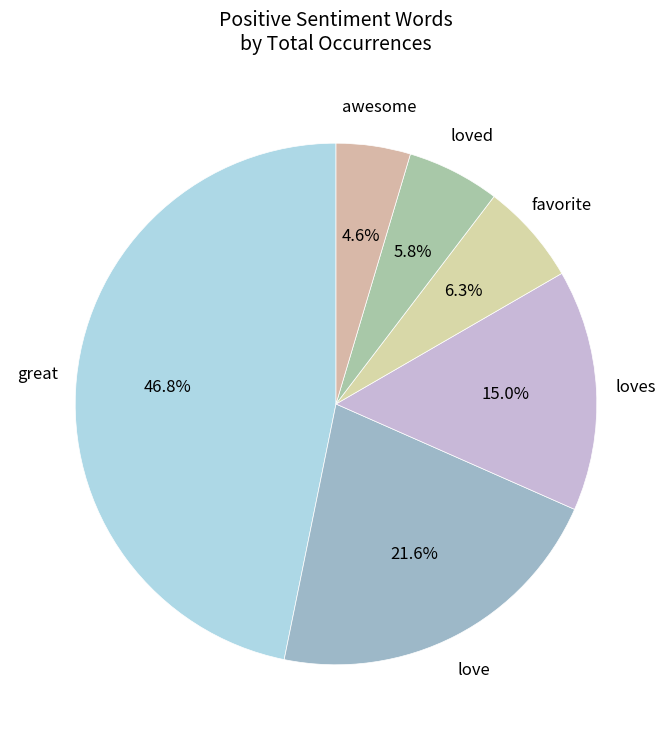

How many slices are in this pie chart?

6